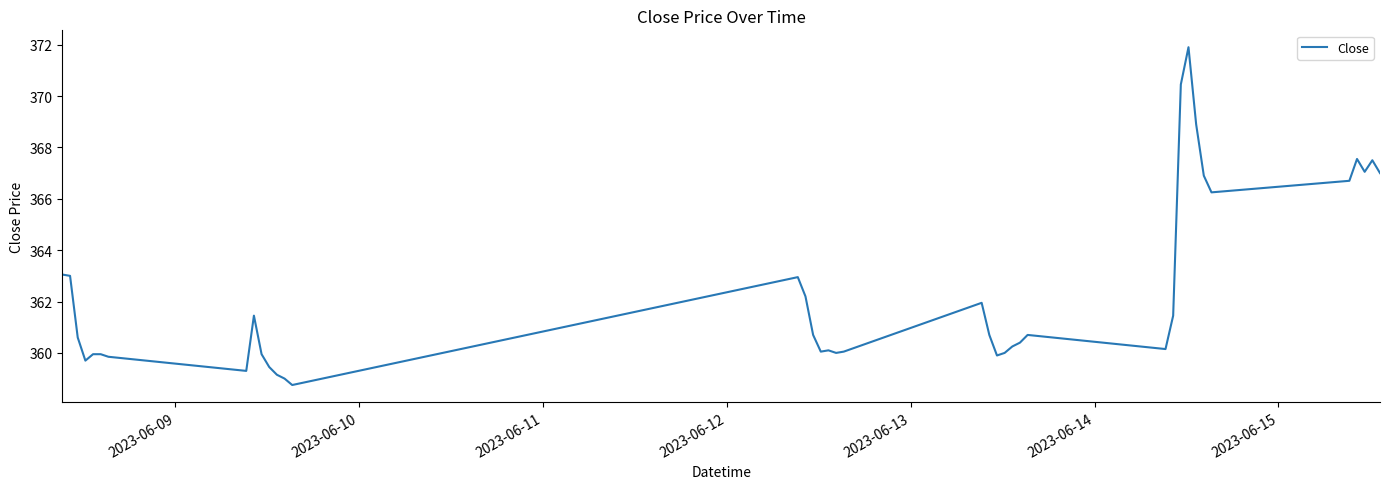

What is the sum of all values?

14494.9